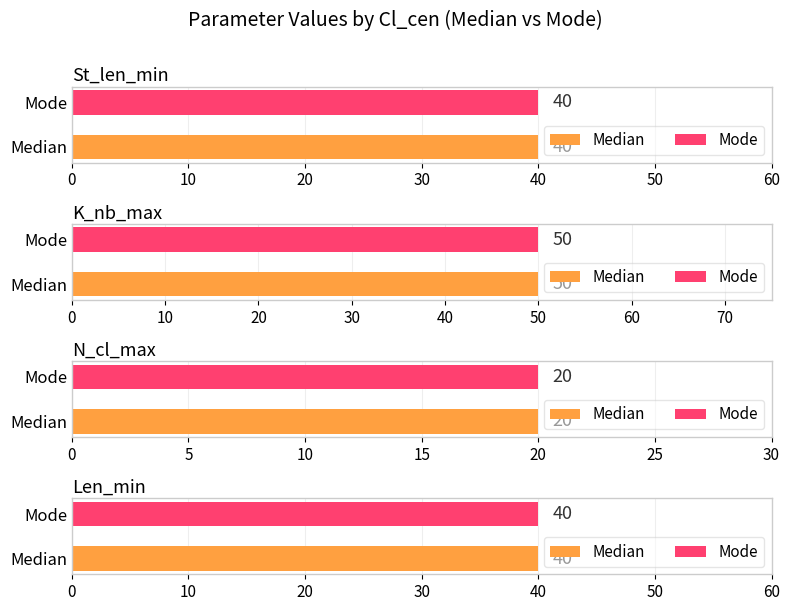

Reading left to right, what are all the values shown in this chart?

St_len_min: 40	40
K_nb_max: 50	50
N_cl_max: 20	20
Len_min: 40	40